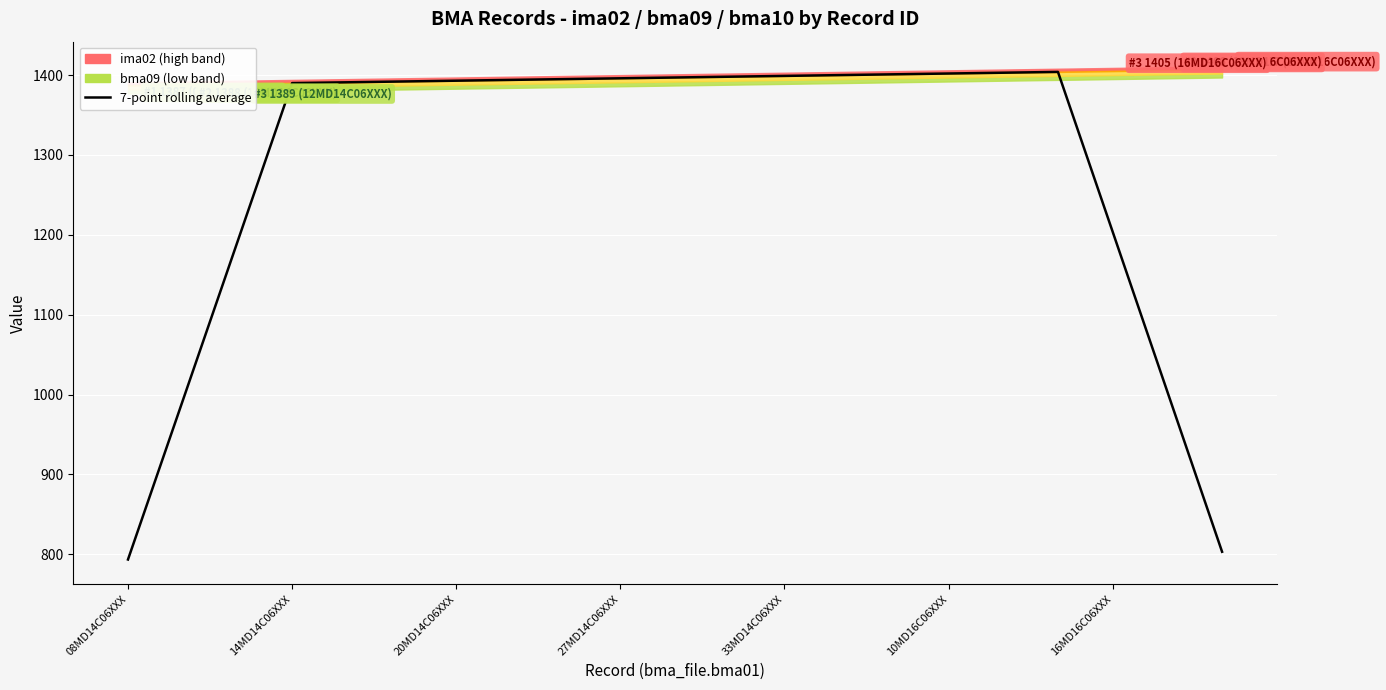

Reading left to right, transcribe all the data shown in this chart.

793.4	992.1	1191.0	1390.0	1391.0	1392.0	1393.0	1394.0	1395.0	1396.0	1397.0	1398.0	1399.0	1400.0	1401.0	1402.0	1403.0	1404.0	1203.9	1003.6	803.1